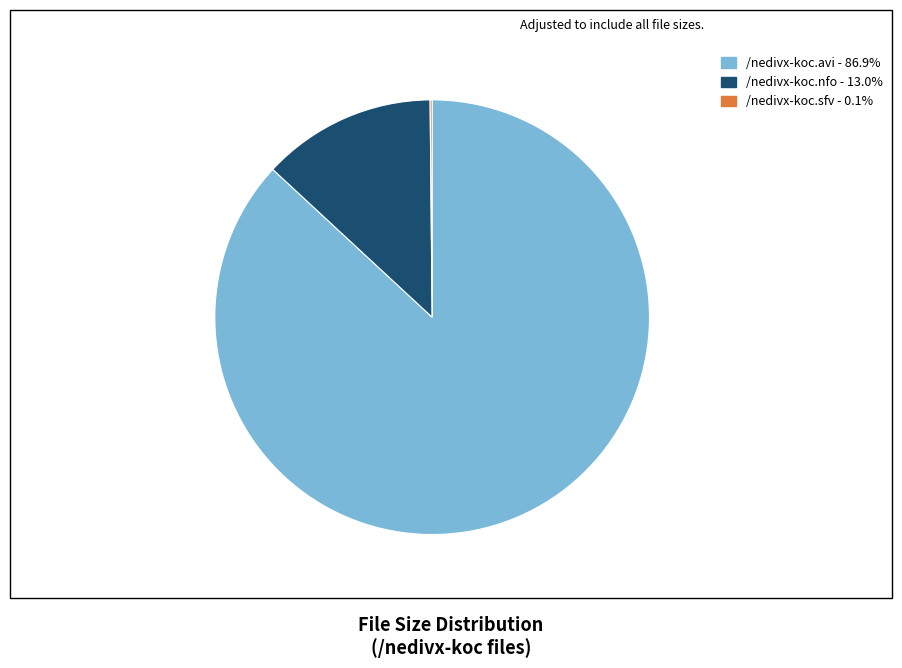

Approximately how many times larger is the value at /nedivx-koc.nfo compared to /nedivx-koc.avi?

0.1